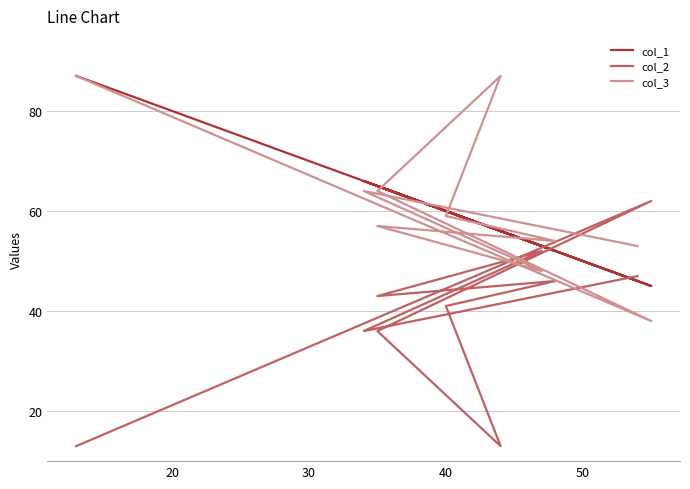

Reading right to left, what are all the values shown in this chart?

col_1: 46	66	53	65	52	60	56	65	45	87
col_2: 47	36	52	43	46	41	13	36	62	13
col_3: 53	64	48	57	54	59	87	64	38	87